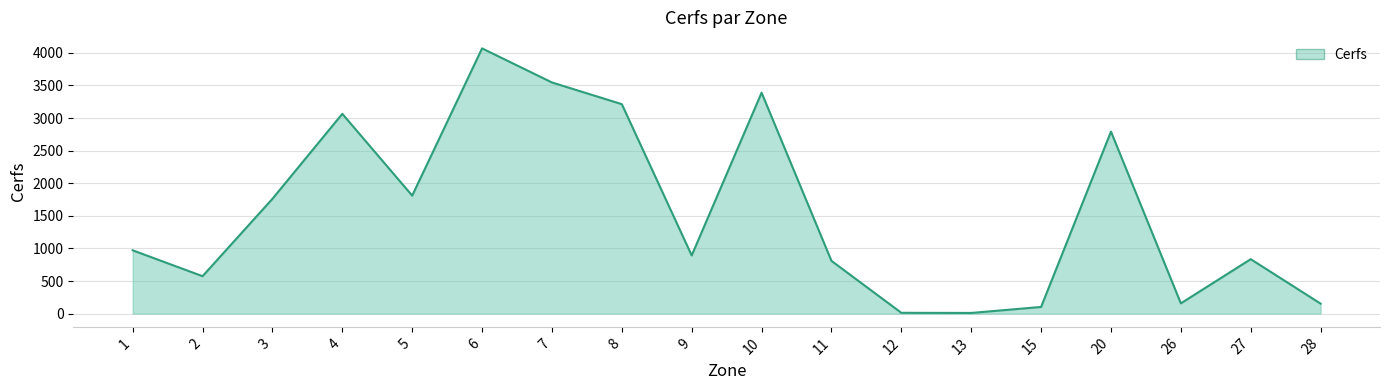

How many interior local valleys (lower than both neighbors) does the data have?

5